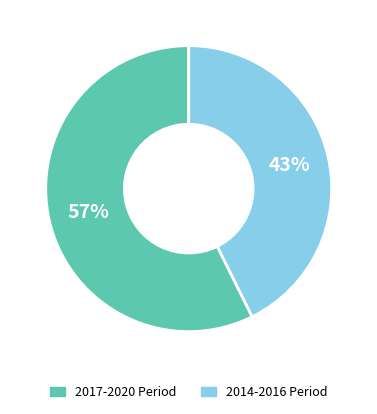

True or false: 2014-2016 Period accounts for 43% of the total.

True